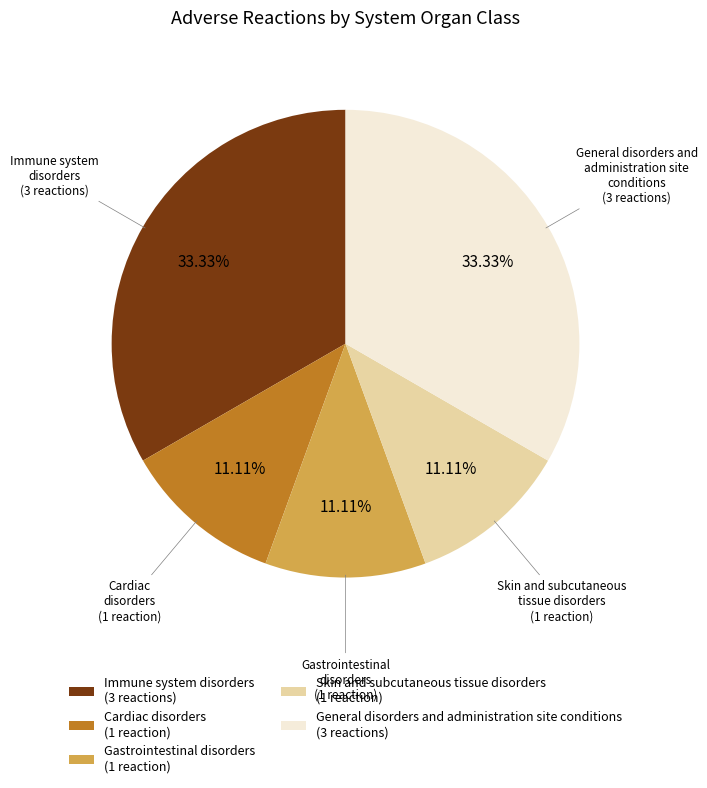

Between Immune system disorders and Cardiac disorders, which is larger?

Immune system disorders